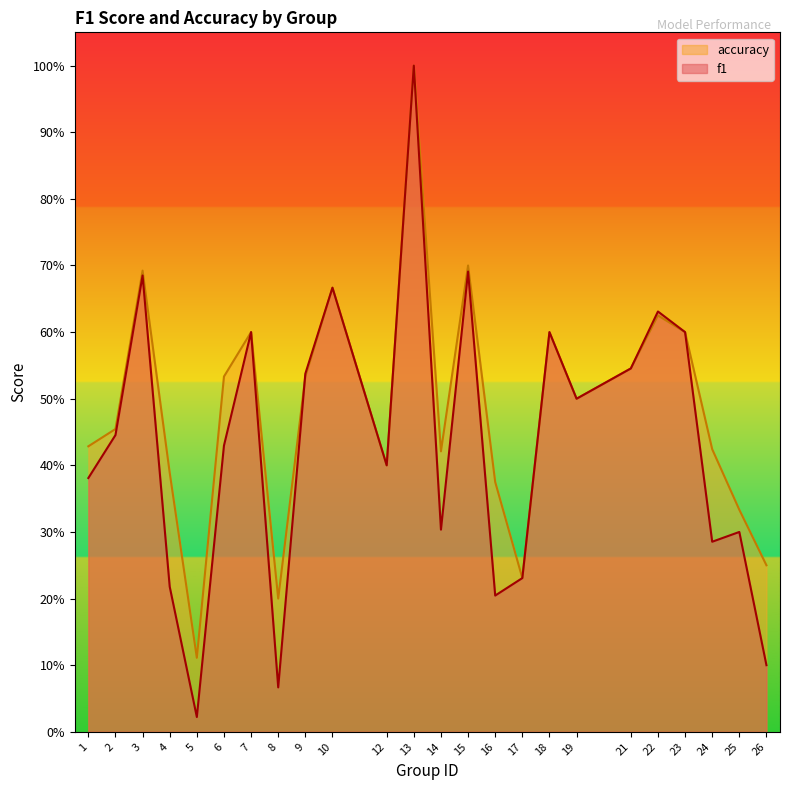

Where is the first local minimum for accuracy?

5